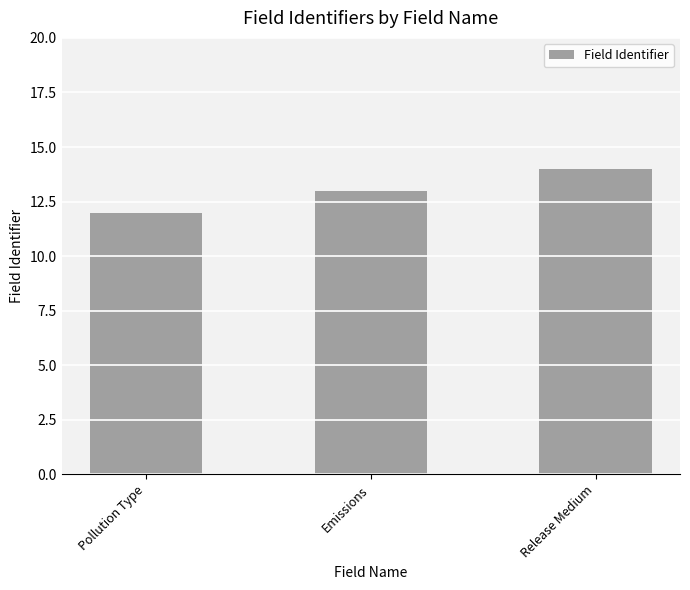

List the labels in order of value, largest first.

Release Medium, Emissions, Pollution Type